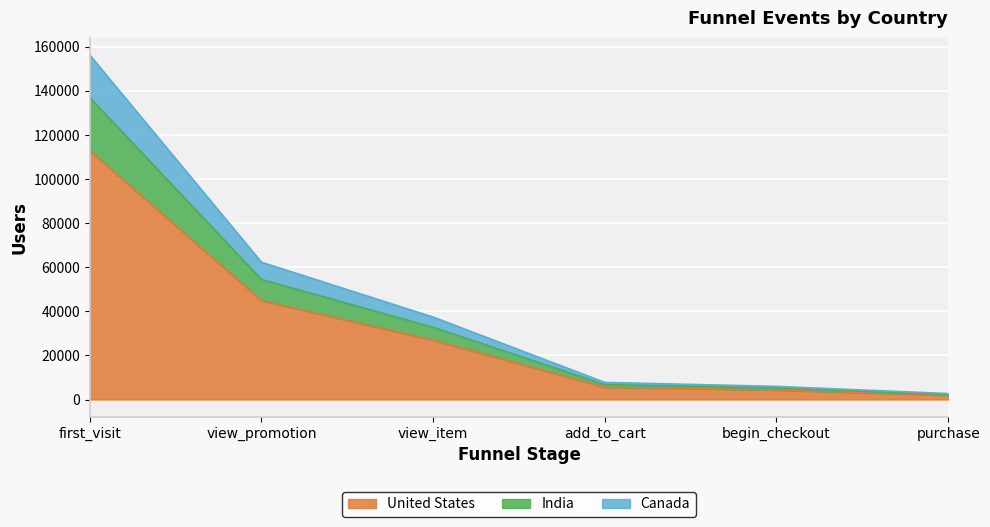

True or false: Canada and United States cross at least once.

False